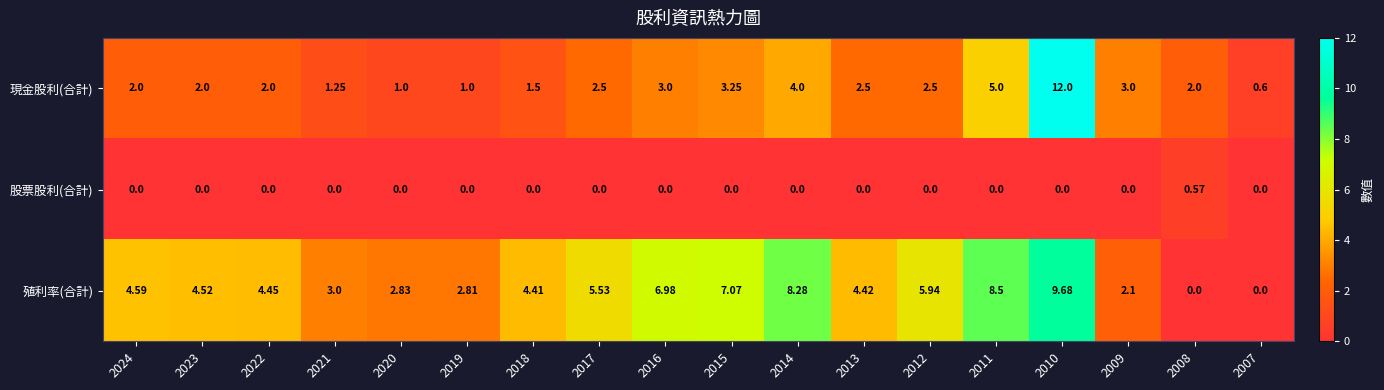

List the series in order of their peak value, lowest first.

股票股利(合計), 殖利率(合計), 現金股利(合計)